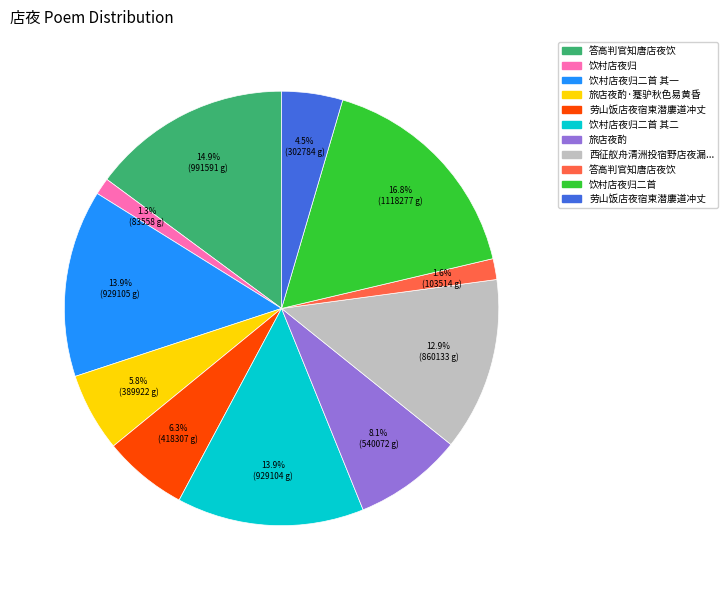

Does any single category account for the majority?

No